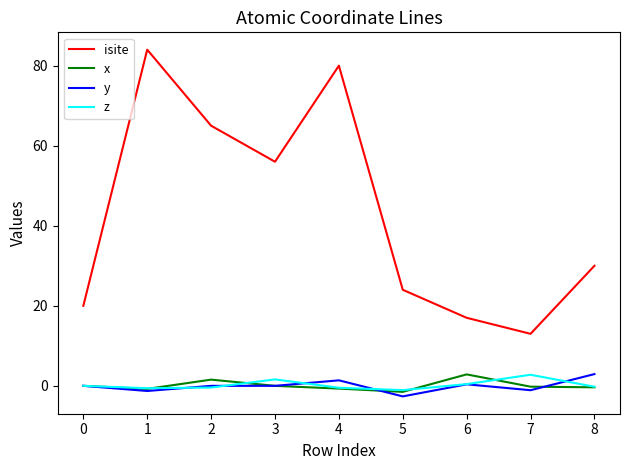

Is it true that y equals 0.0 at 0?

True